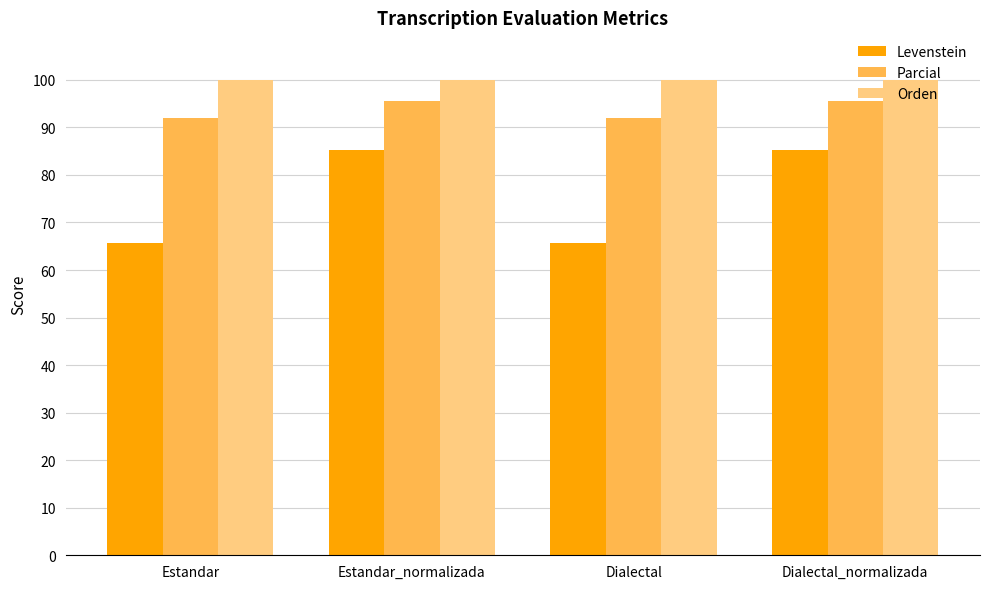

What is the approximate value of Orden at Estandar_normalizada?

100.0